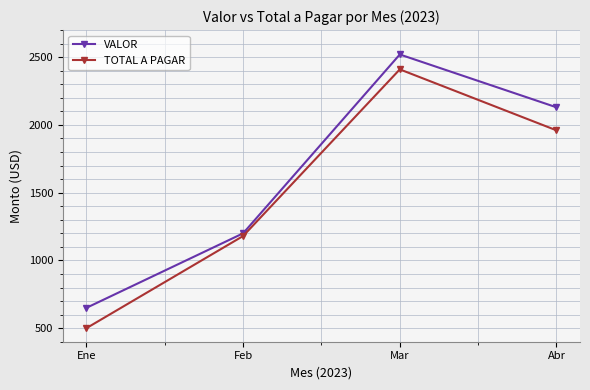

Does the chart display data point markers on the line(s)?

Yes